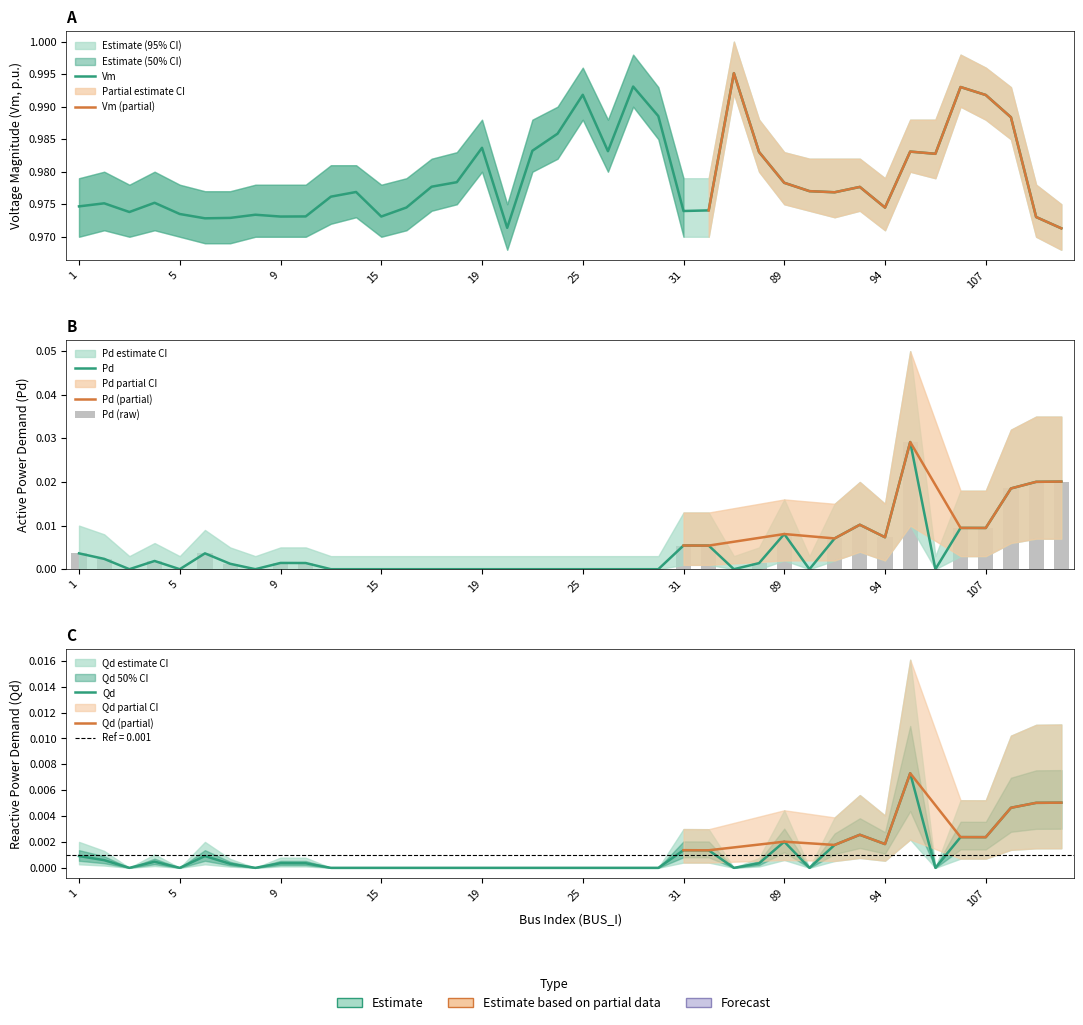

Which series has the largest total across all categories?

Vm